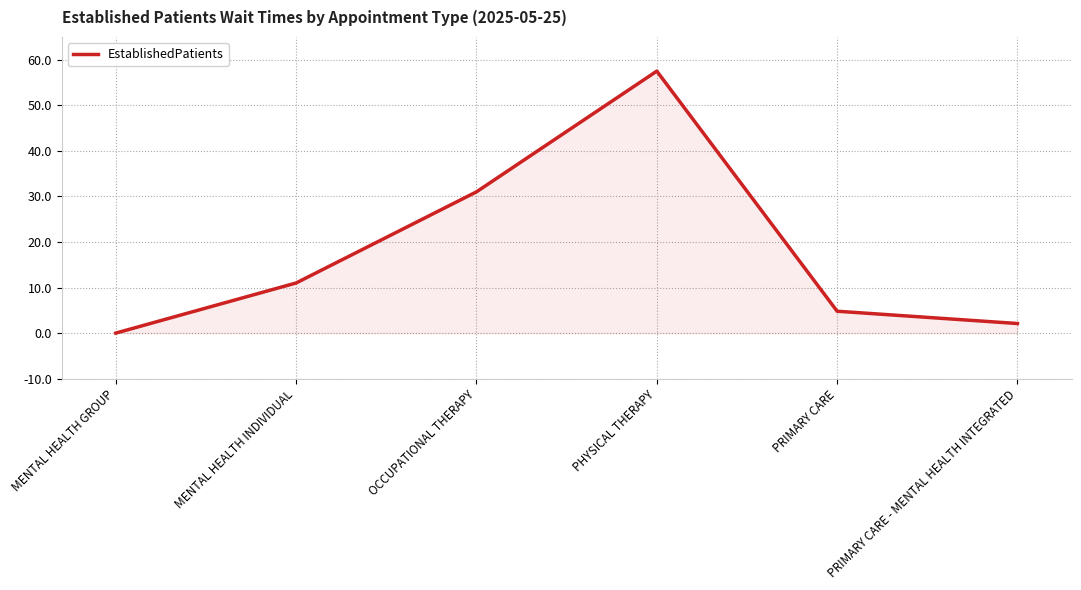

Reading left to right, what are all the values shown in this chart?

MENTAL HEALTH GROUP=0.0	MENTAL HEALTH INDIVIDUAL=11.0	OCCUPATIONAL THERAPY=31.0	PHYSICAL THERAPY=57.5	PRIMARY CARE=4.8	PRIMARY CARE - MENTAL HEALTH INTEGRATED=2.1